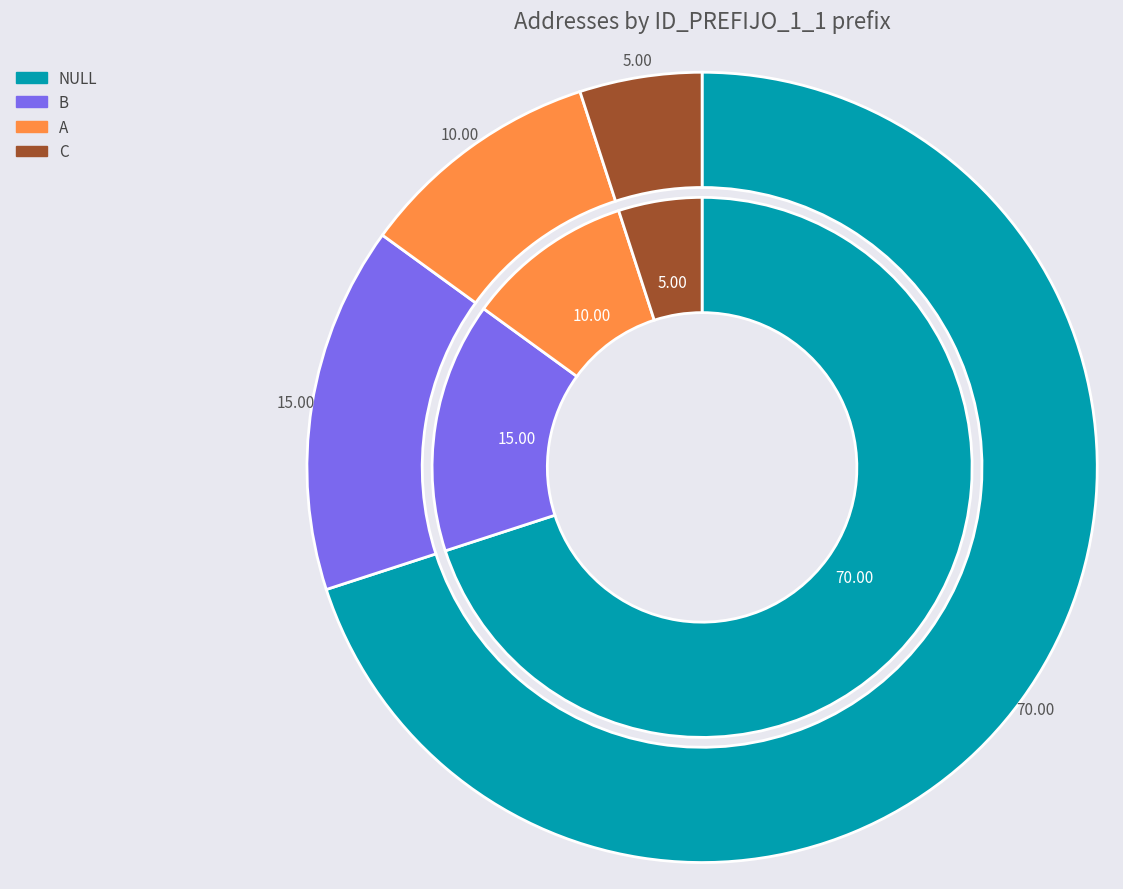

What is the smallest slice in the pie chart?

C